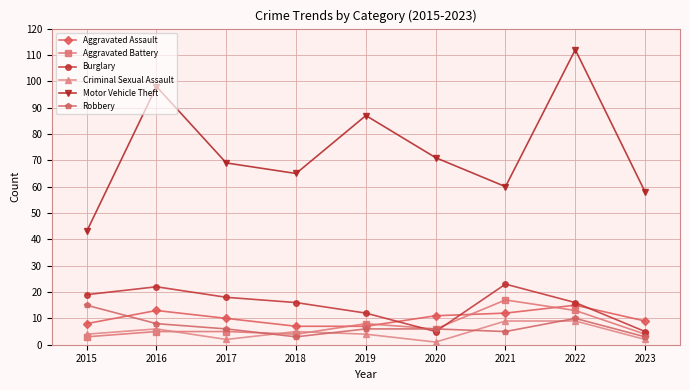

How many distinct data groups are displayed?

6